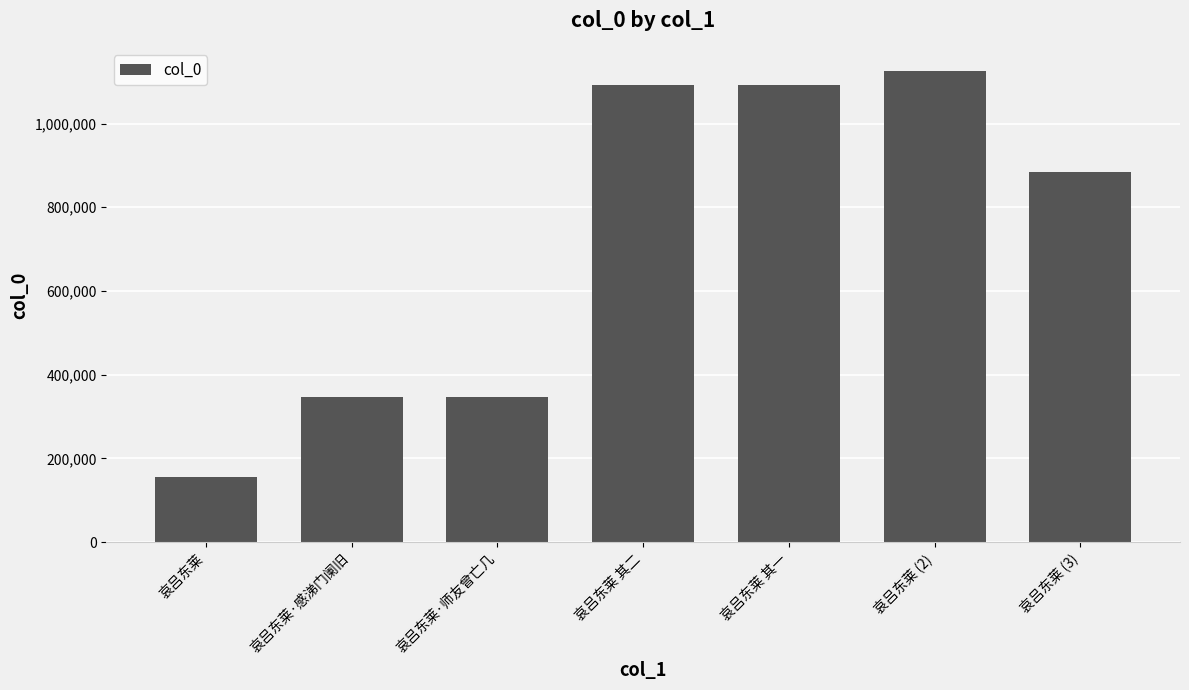

At which category does the chart reach its minimum across all series?

哀吕东莱